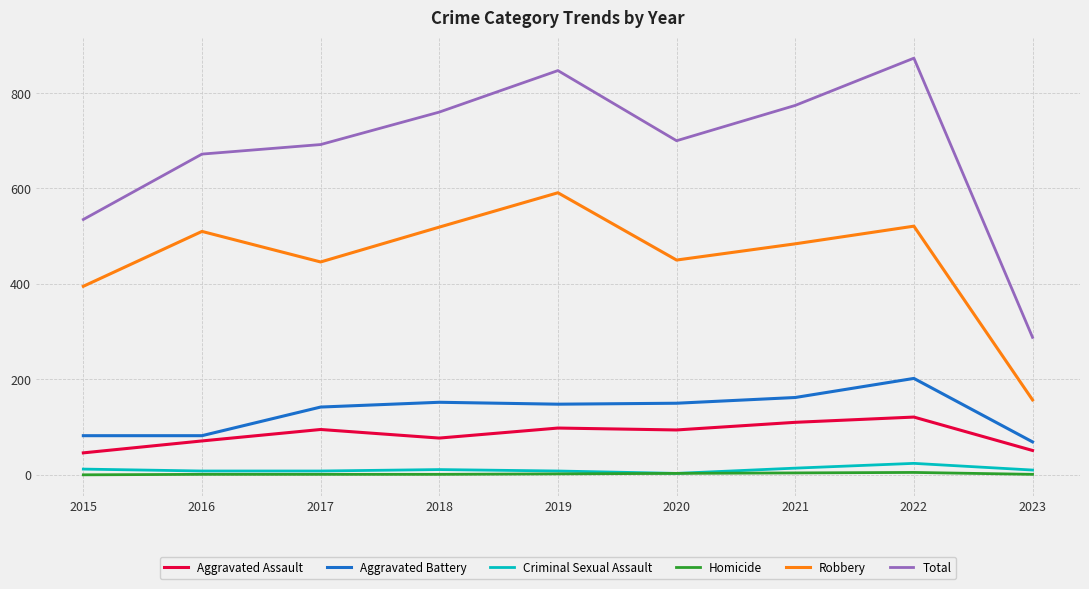

Where is Total nearest to the value 580?

2015